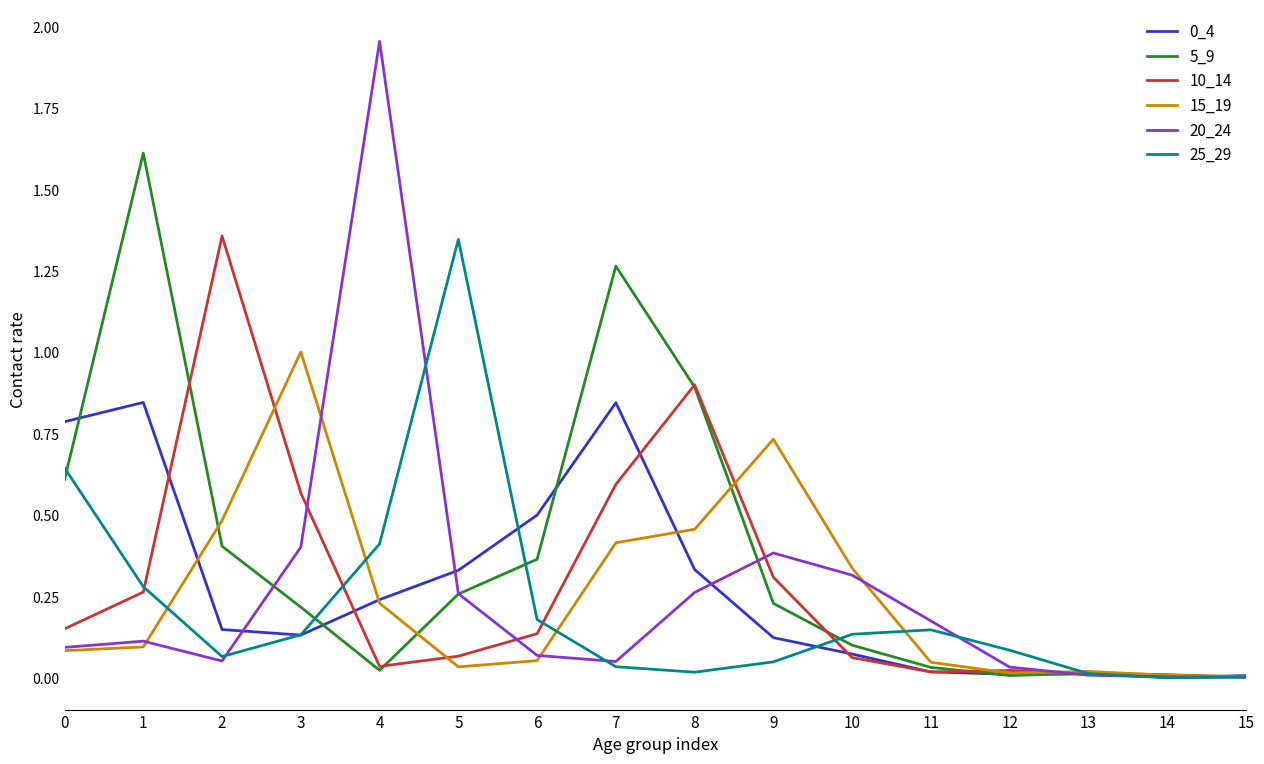

The value of 20_24 at 11 is 0.3. True or false?

False